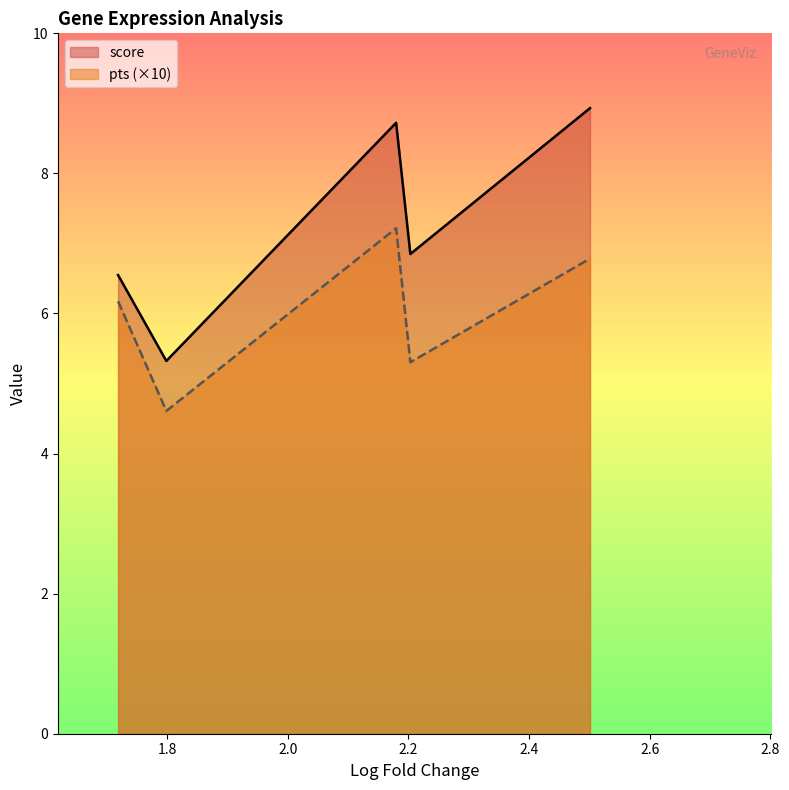

What is the smallest value displayed?

4.6